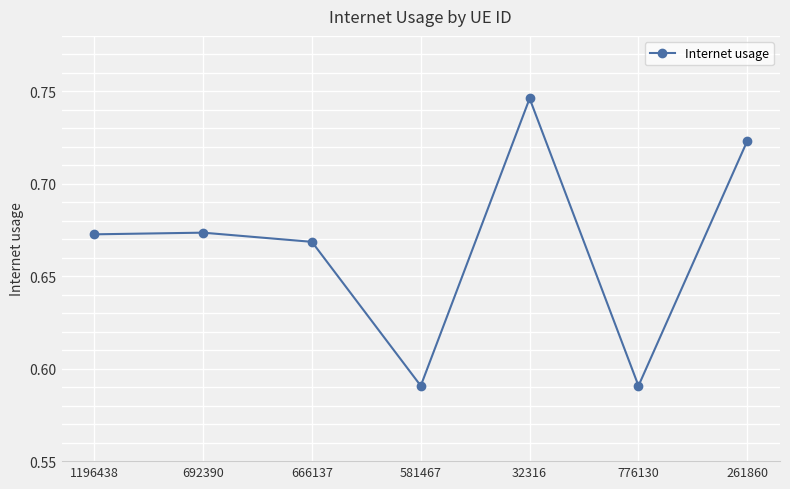

Between 776130 and 261860, which is larger?

261860